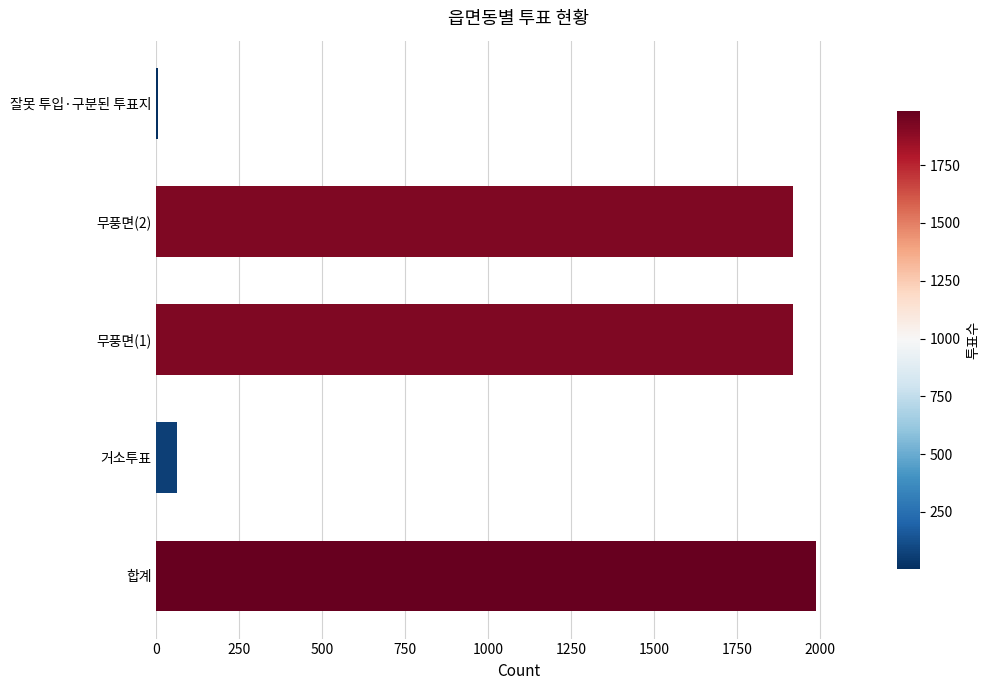

What is the sum of all values?

5891